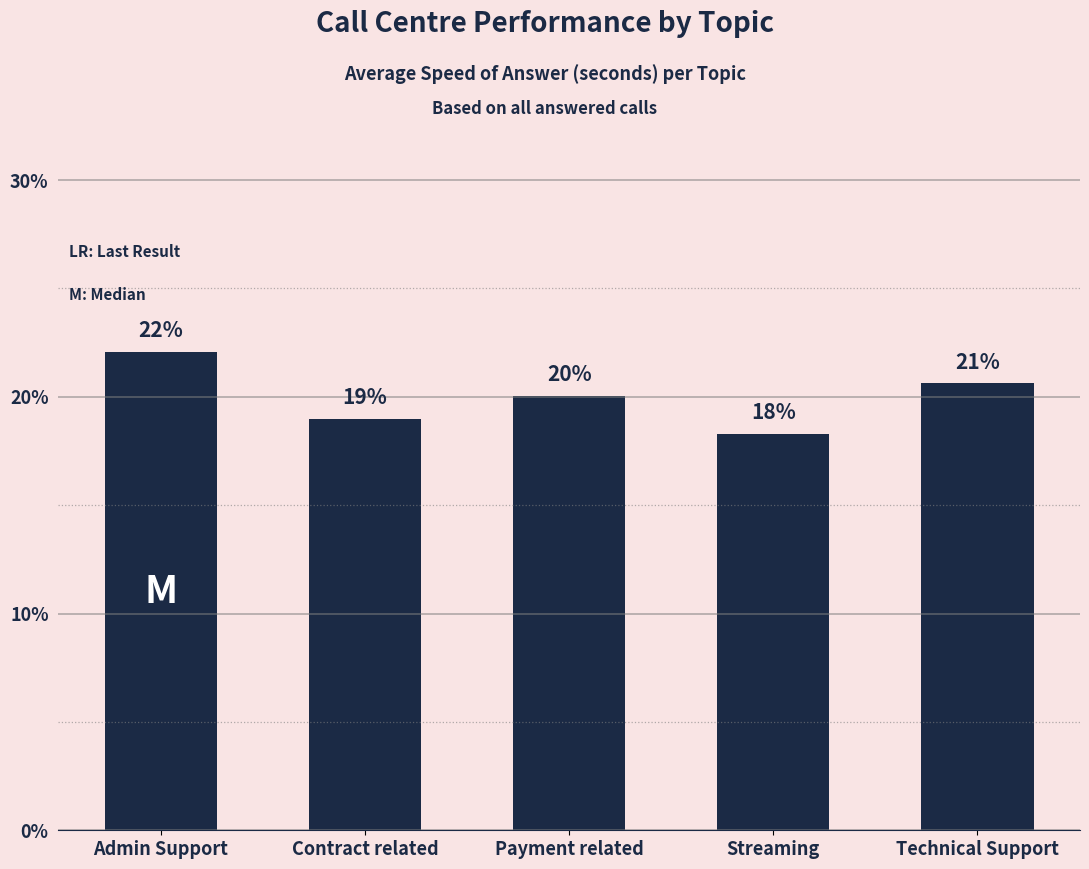

Which label corresponds to the largest value in the chart?

Admin Support